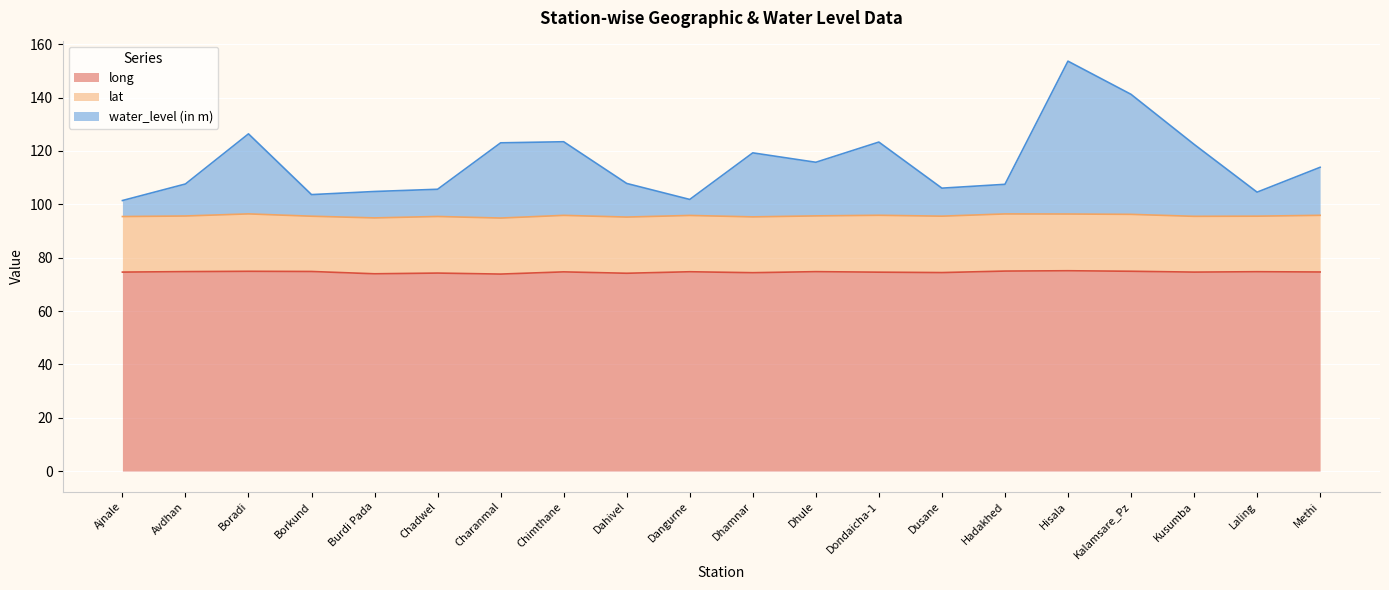

Where is the first local maximum for long?

Boradi